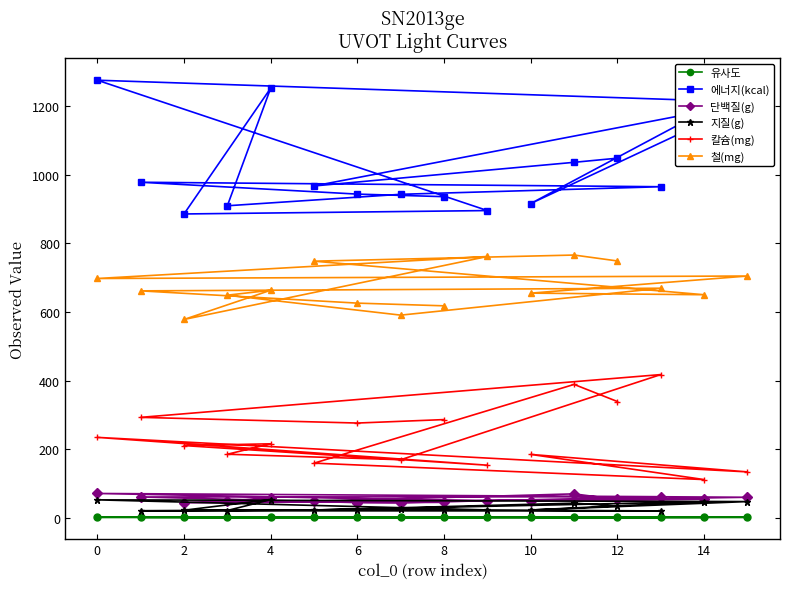

What is the maximum value for 철(mg)?

766.2